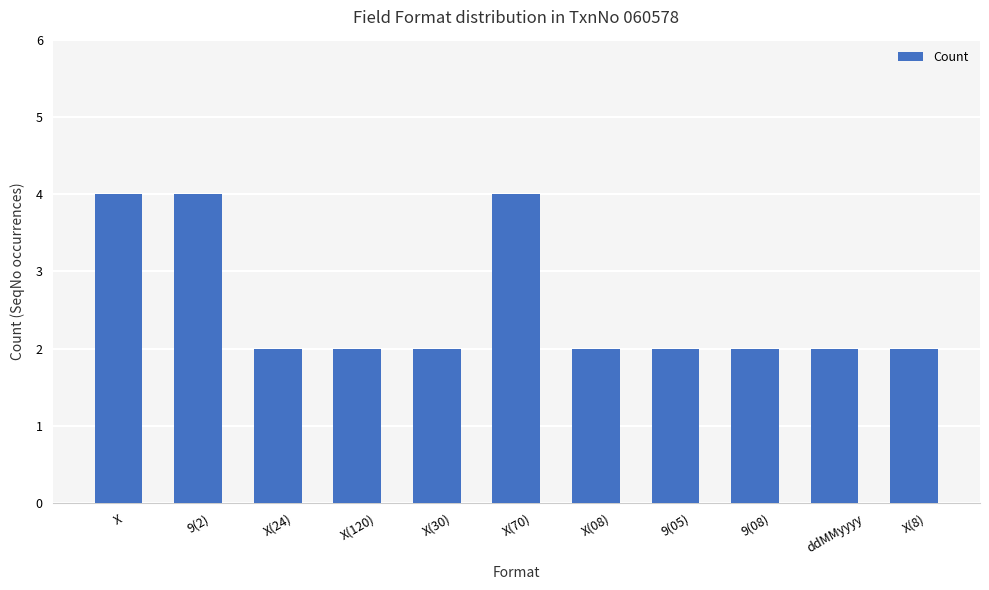

What is the label of the 2nd bar from the right?

ddMMyyyy